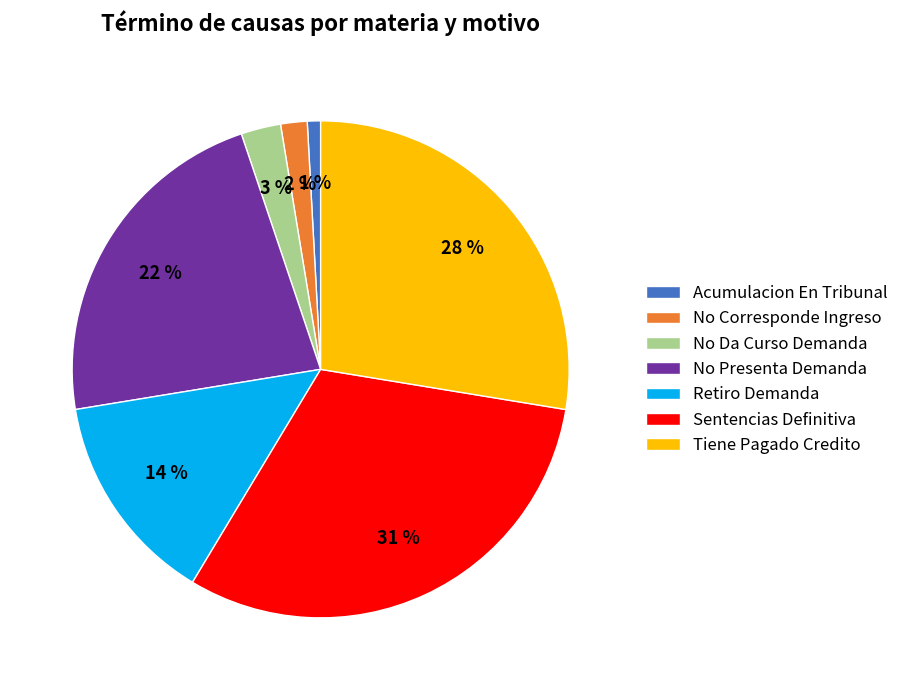

How many segments does this pie chart have?

7